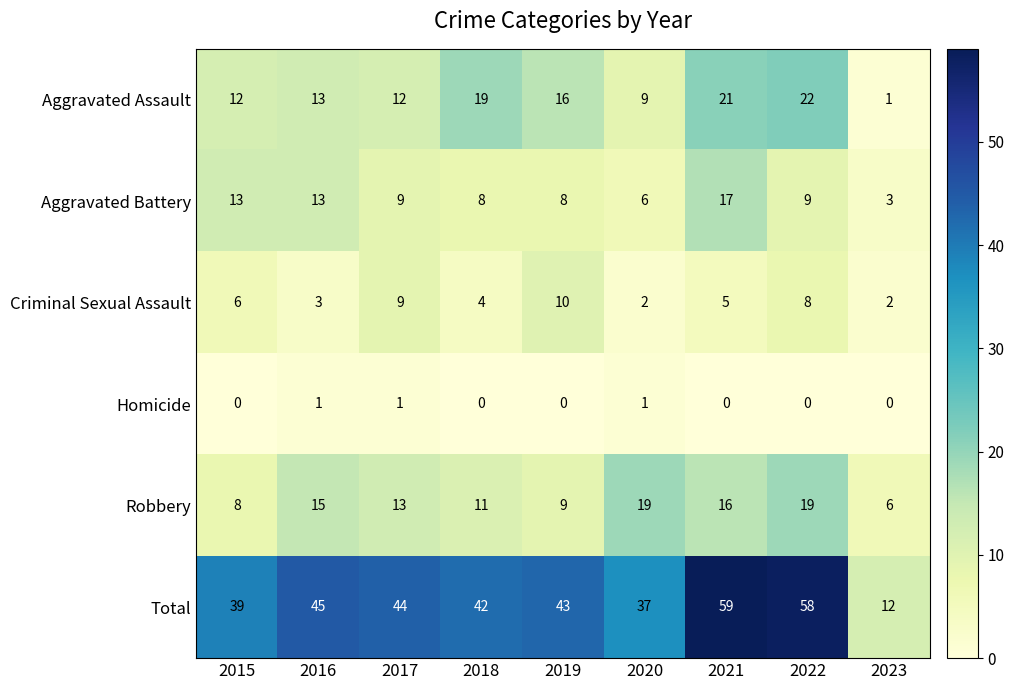

Count the Criminal Sexual Assault values in the range 3 to 8.

5